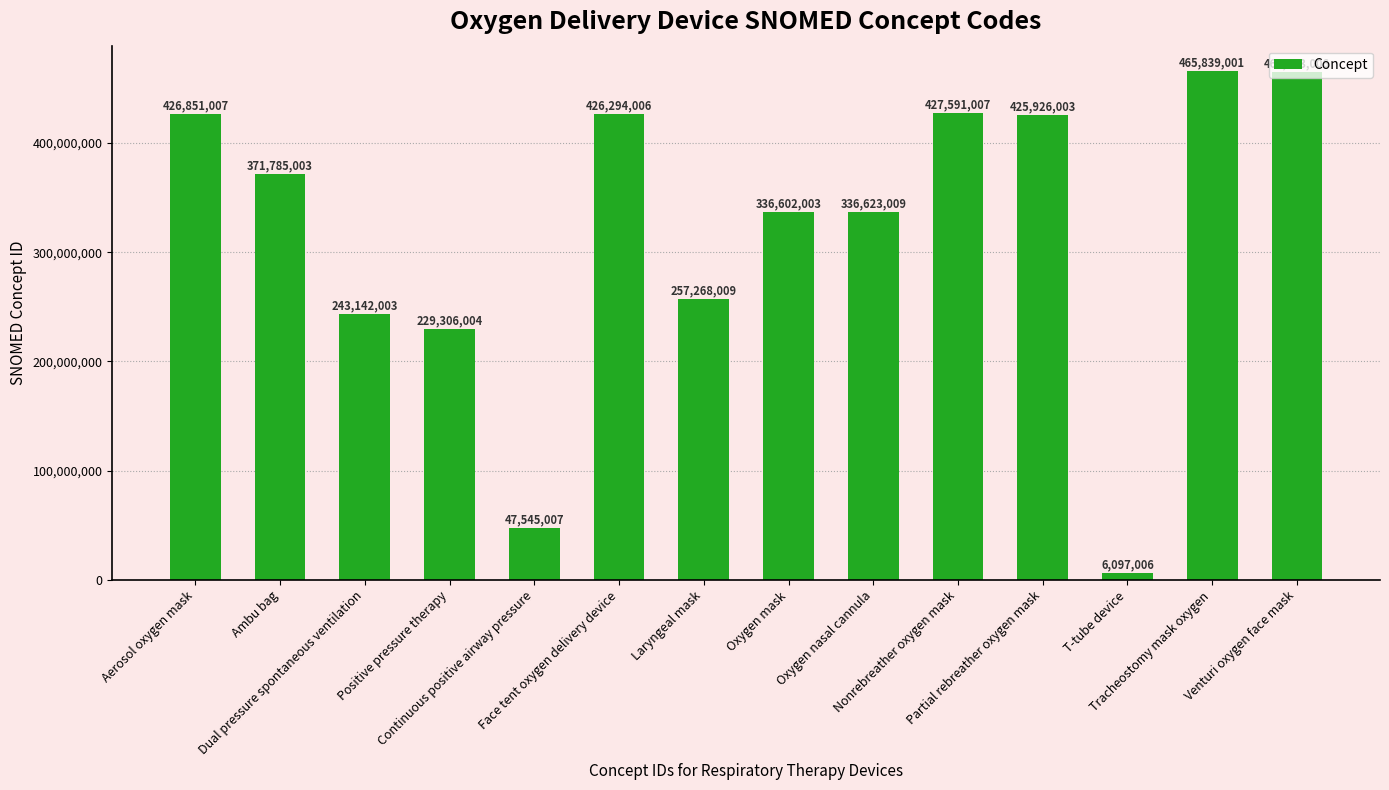

What is the smallest value displayed?

6097006